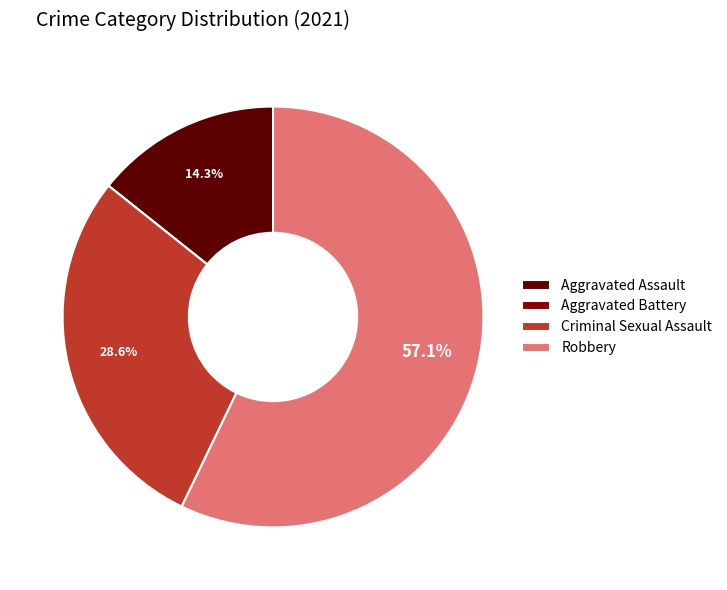

To the nearest percent, what percentage of the pie is Robbery?

57%